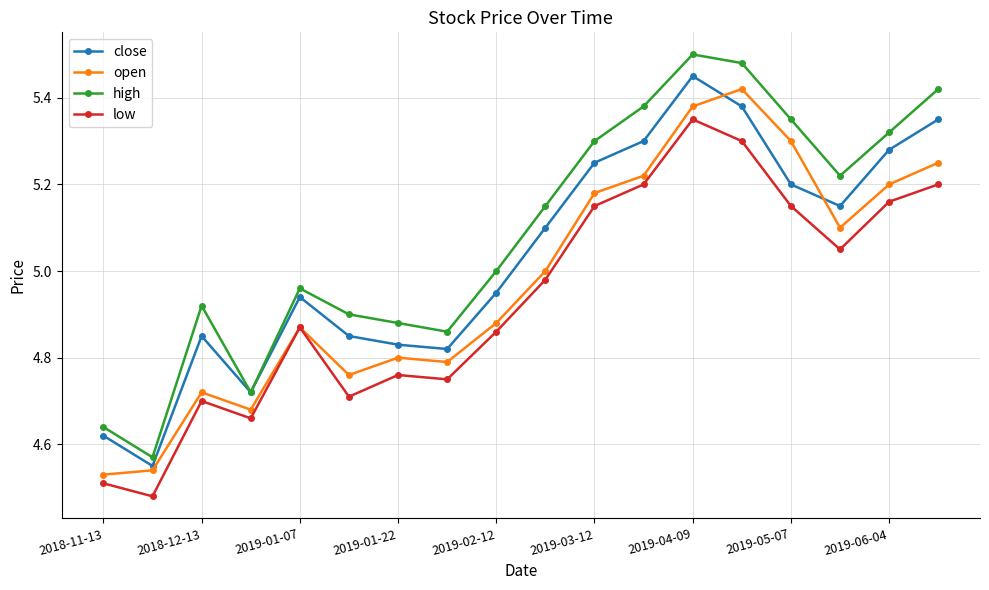

True or false: open has more than 2 points higher than both neighbors.

True